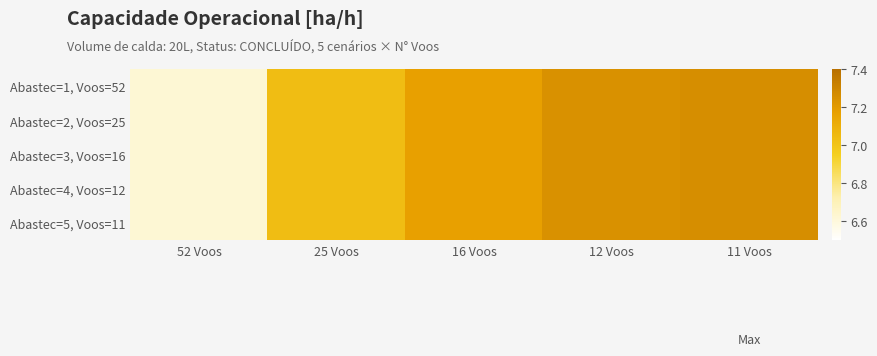

Which has a higher value, 11 Voos or 16 Voos?

11 Voos